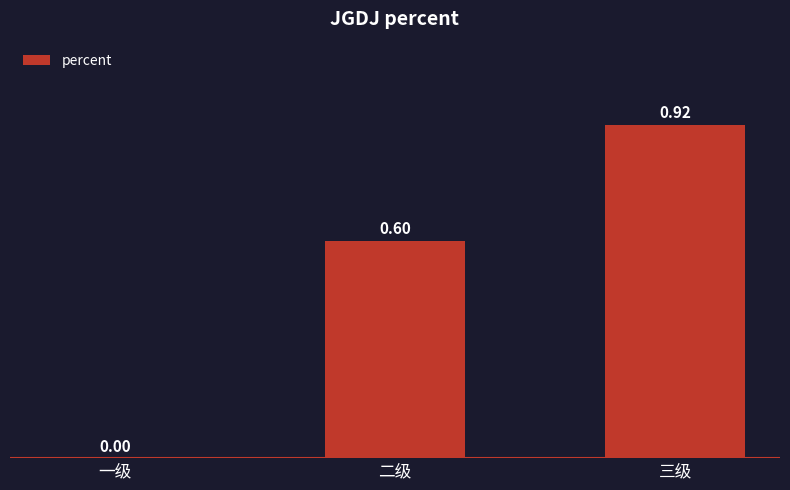

Are the bars horizontal?

No